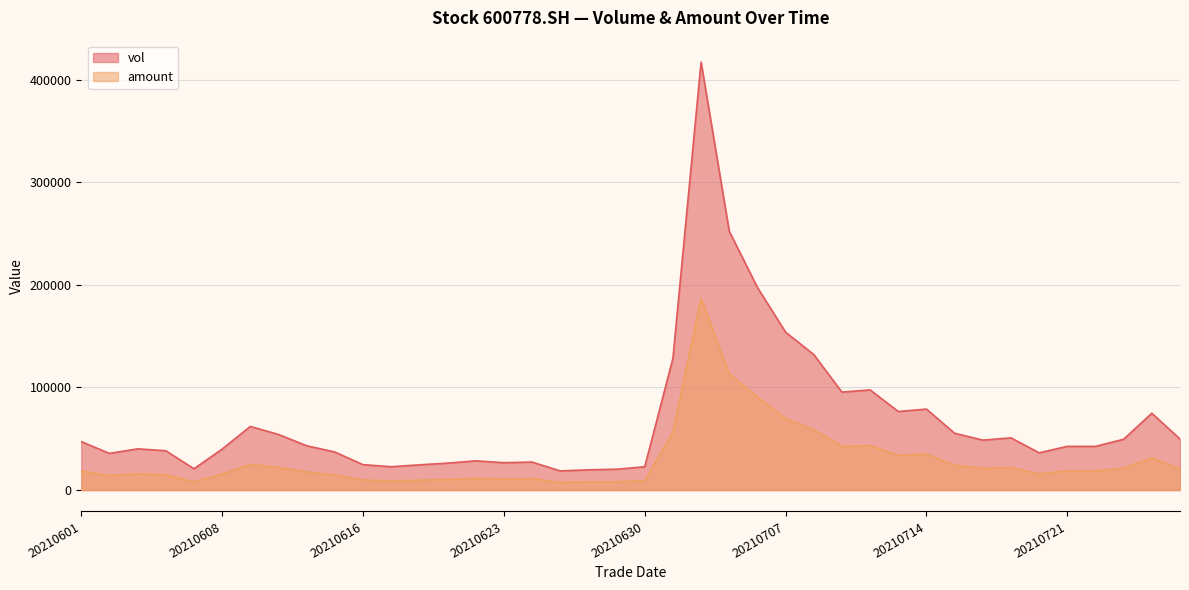

What is the approximate value of vol at 20210720?

36324.0